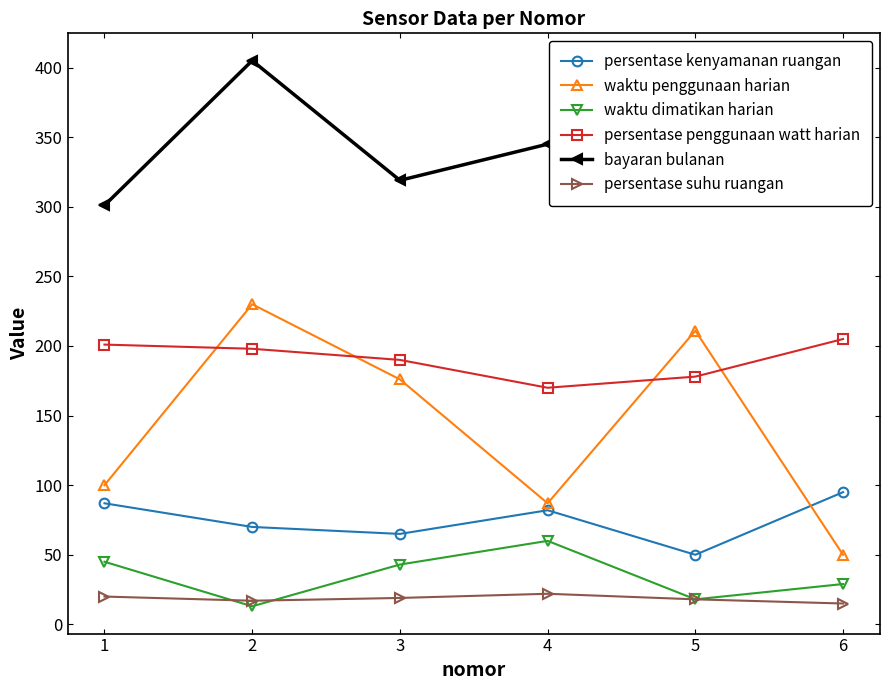

Reading right to left, list all the values displayed in this chart.

persentase kenyamanan ruangan: 6=95	5=50	4=82	3=65	2=70	1=87
waktu penggunaan harian: 6=50	5=211	4=87	3=176	2=230	1=100
waktu dimatikan harian: 6=29	5=18	4=60	3=43	2=13	1=45
persentase penggunaan watt harian: 6=205	5=178	4=170	3=190	2=198	1=201
bayaran bulanan: 6=405	5=340	4=345	3=319	2=405	1=301
persentase suhu ruangan: 6=15	5=18	4=22	3=19	2=17	1=20